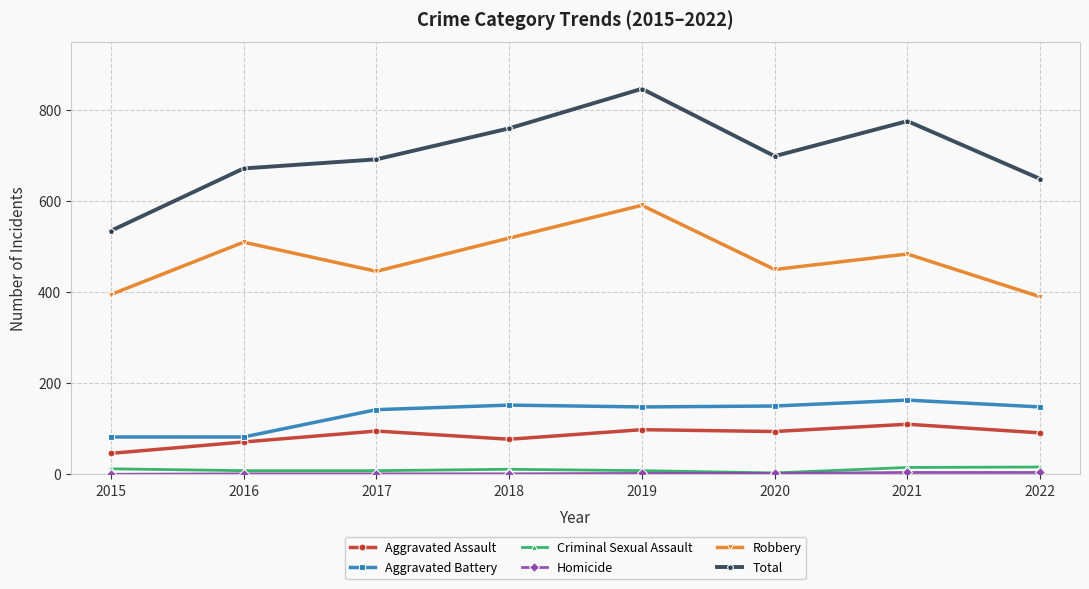

What is the lowest value of the Aggravated Battery series?

82